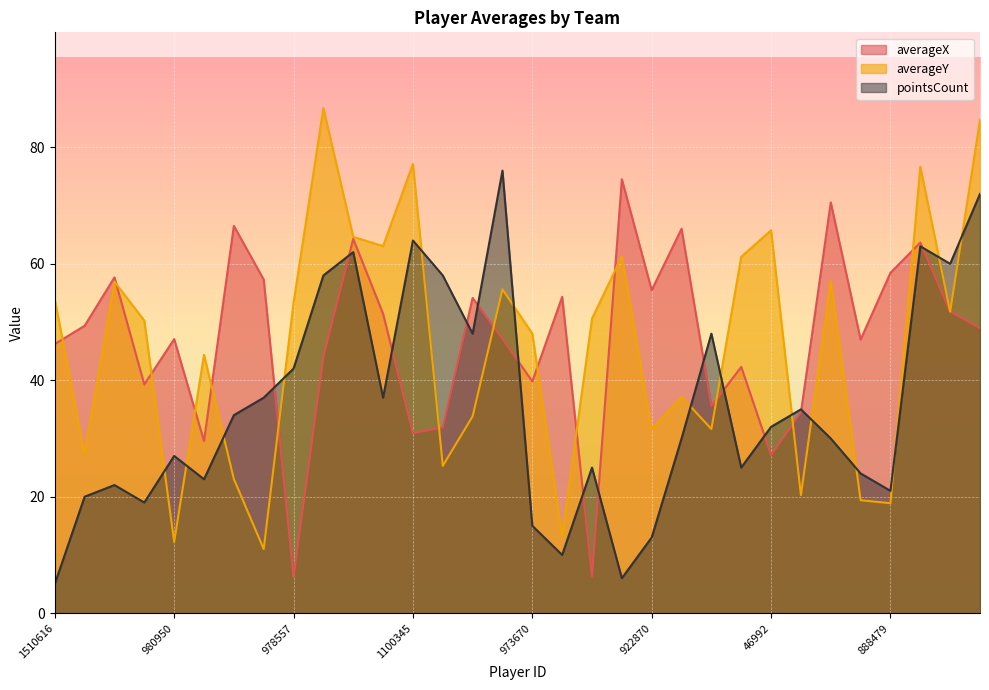

What position from the right is 883343?

7